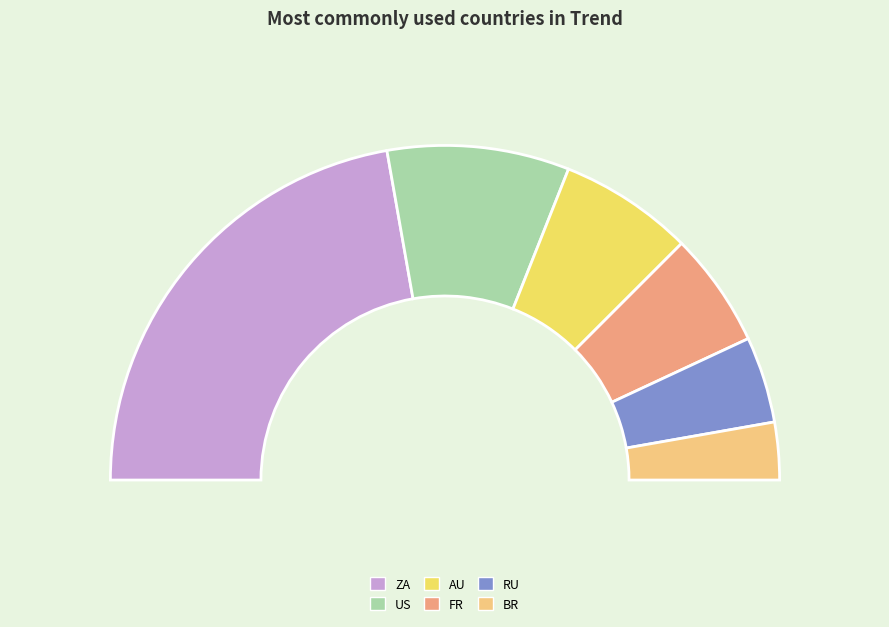

Is FR the majority of the pie?

No